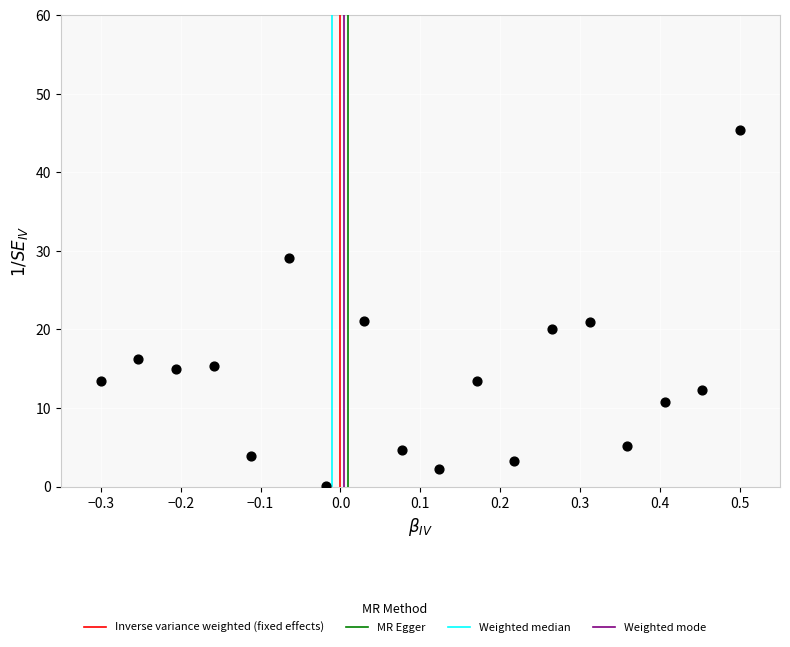

What is the range of X values (max minus min)?

0.8